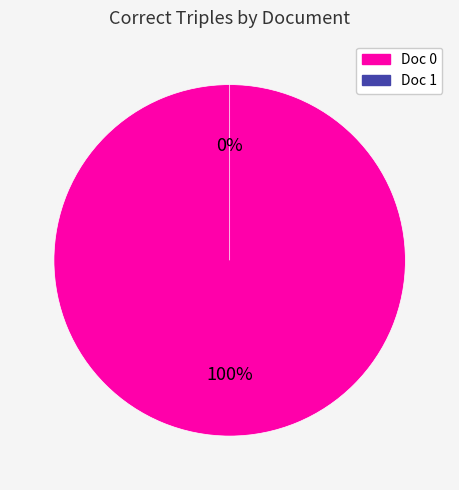

Is there a majority slice in this chart?

Yes